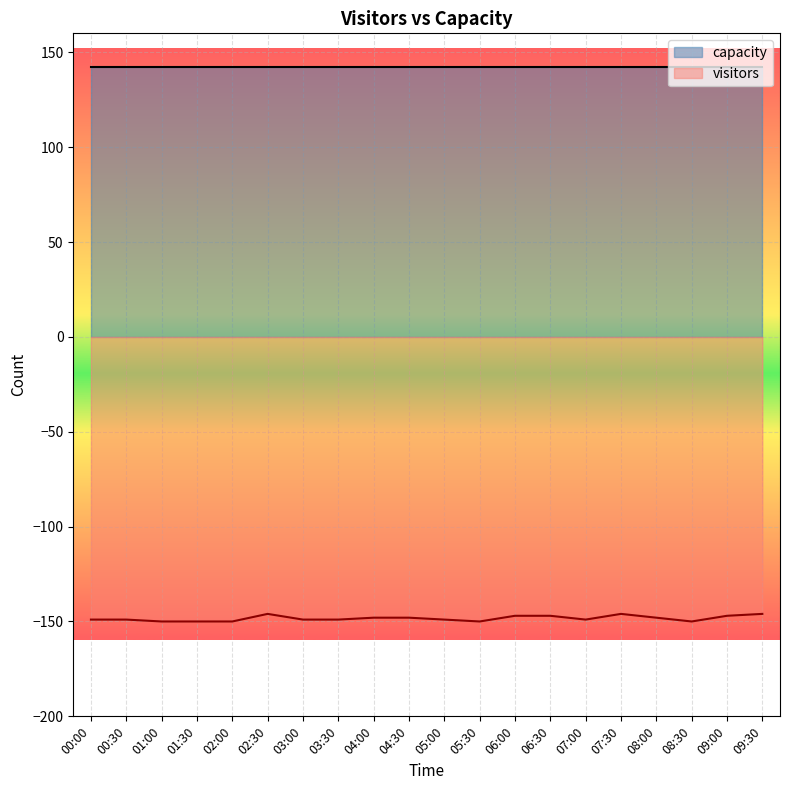

Rank the categories by value from highest to lowest.

02:30, 07:30, 09:30, 06:00, 06:30, 09:00, 04:00, 04:30, 08:00, 00:00, 00:30, 03:00, 03:30, 05:00, 07:00, 01:00, 01:30, 02:00, 05:30, 08:30